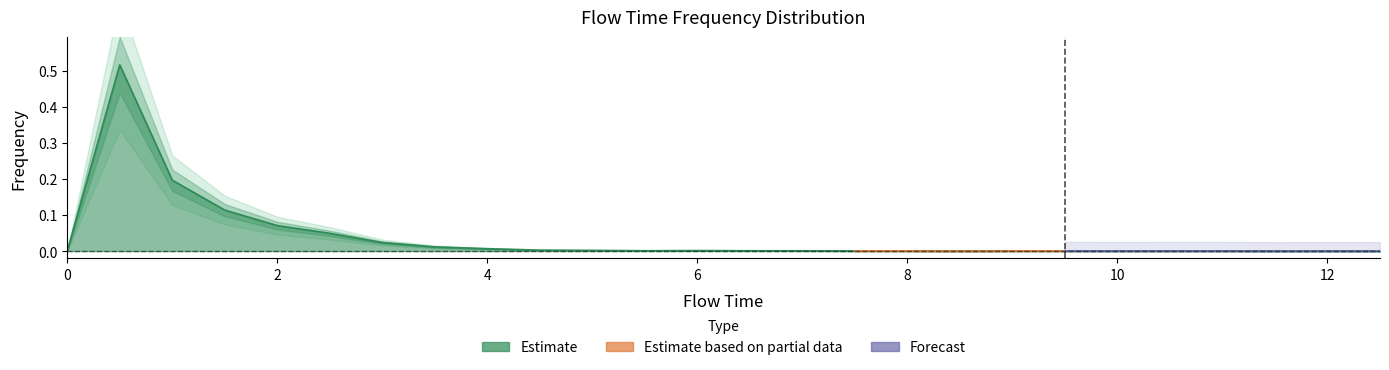

Reading left to right, extract all data points from this chart.

0.0	0.5	0.2	0.1	0.1	0.0	0.0	0.0	0.0	0.0	0.0	0.0	0.0	0.0	0.0	0.0	0.0	0.0	0.0	0.0	0.0	0.0	0.0	0.0	0.0	0.0